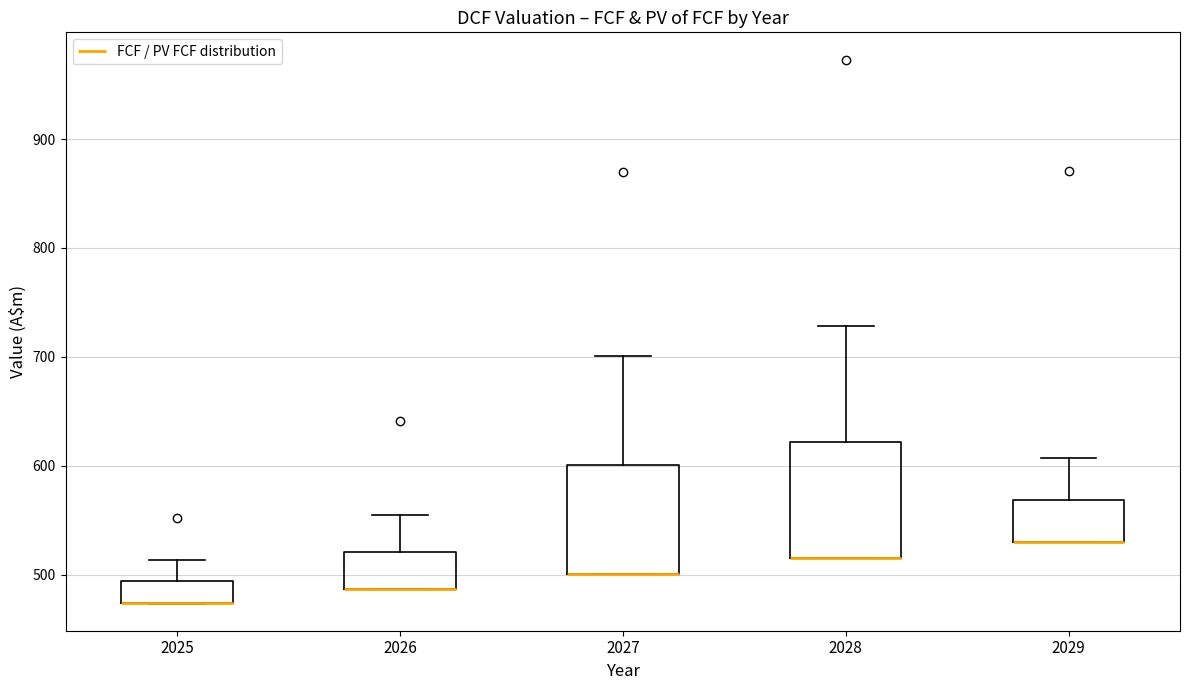

Where does the upper whisker of the box at x = 2026 end on the y-axis? The values are not printed on the chart, so give them approximately, as read against the axis.

550